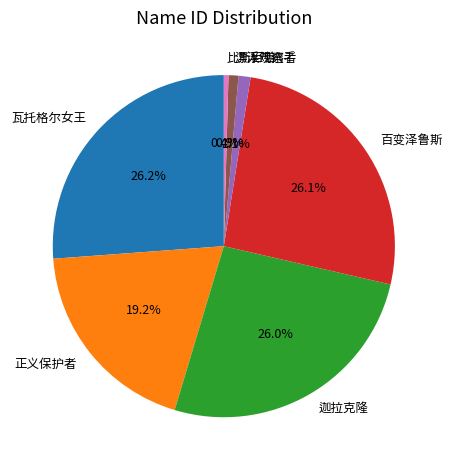

Is the sum of 漂浮观察者 and 迦拉克隆 greater than half?

No